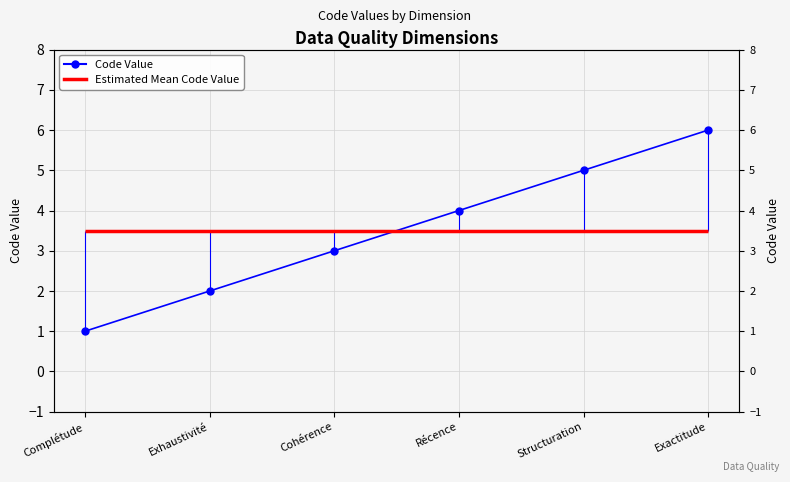

Rank the categories by value from lowest to highest.

Complétude, Exhaustivité, Cohérence, Récence, Structuration, Exactitude